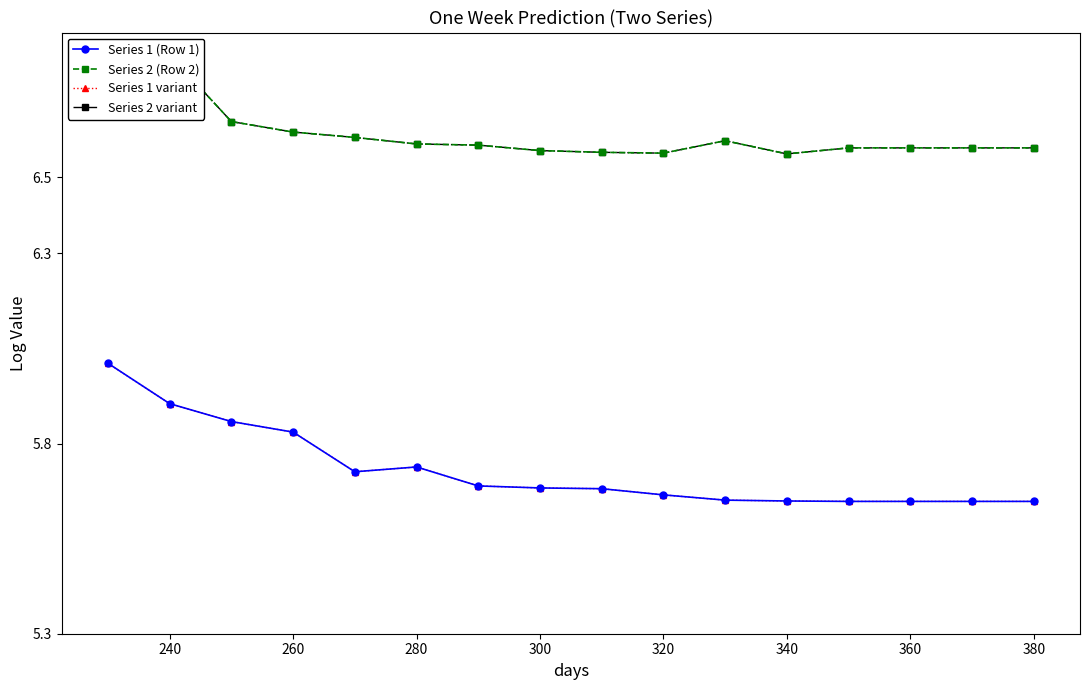

Is it true that Series 1 (Row 1) equals 1.9 at 280?

False